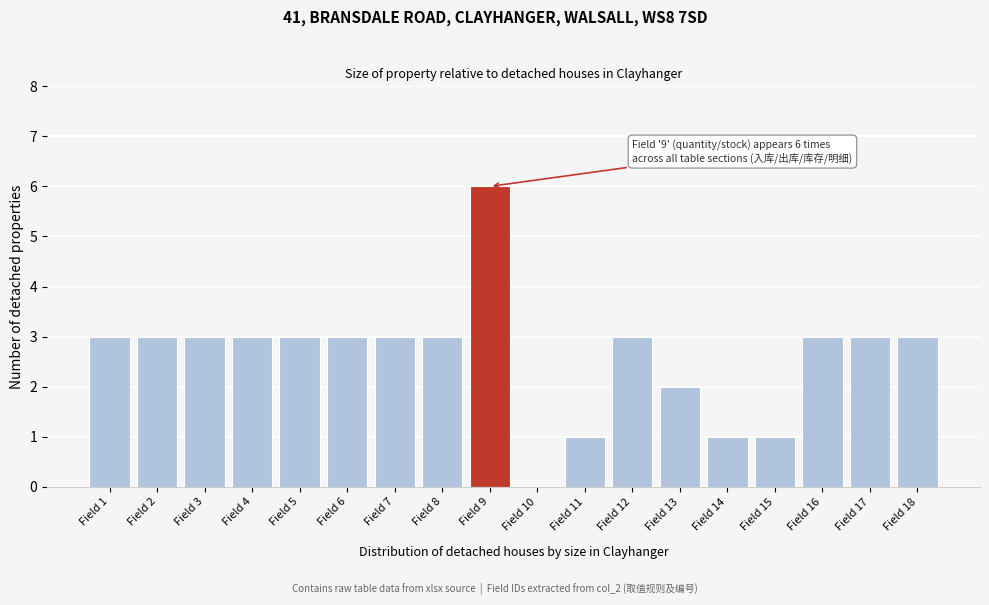

Reading left to right, transcribe all the data shown in this chart.

Field 1=3	Field 2=3	Field 3=3	Field 4=3	Field 5=3	Field 6=3	Field 7=3	Field 8=3	Field 9=6	Field 10=0	Field 11=1	Field 12=3	Field 13=2	Field 14=1	Field 15=1	Field 16=3	Field 17=3	Field 18=3